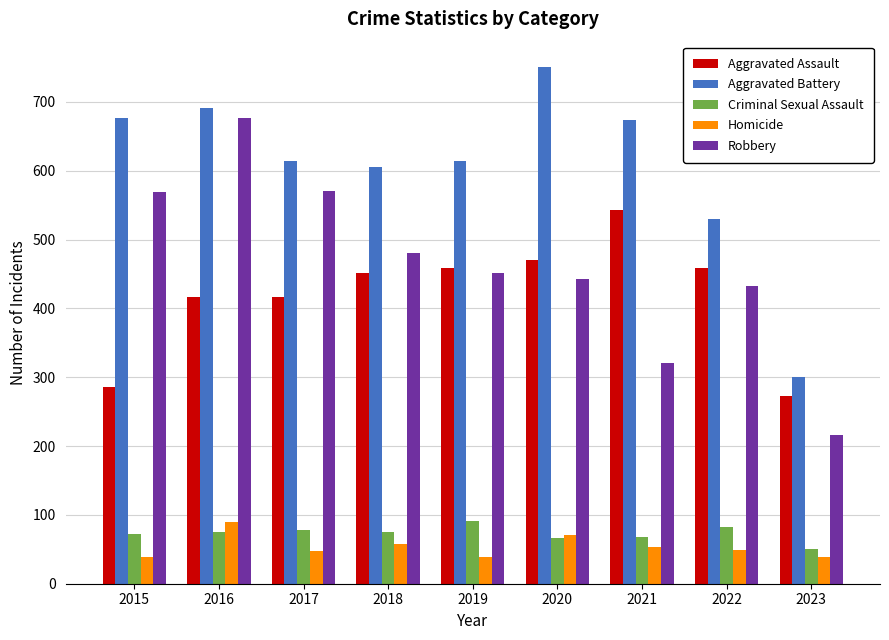

The Robbery series shows 443 at 2020. True or false?

True